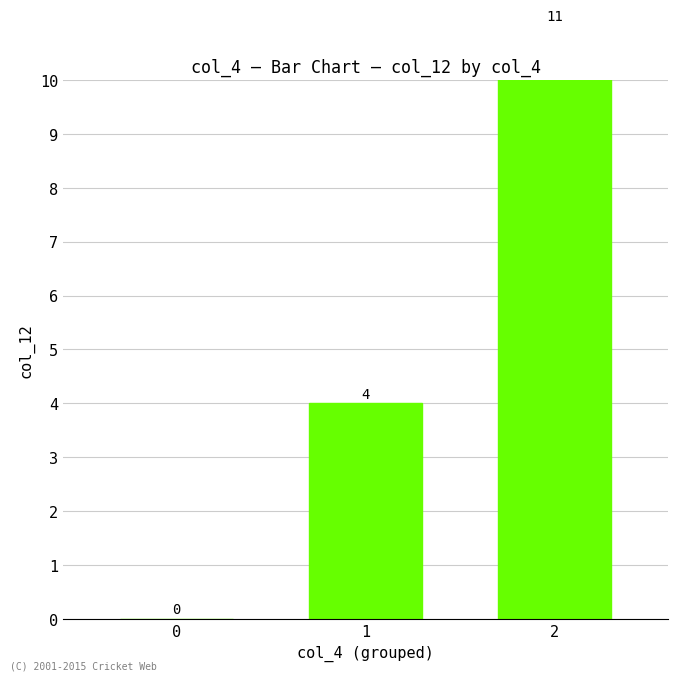

What is the value of the 2nd bar from the left?

4